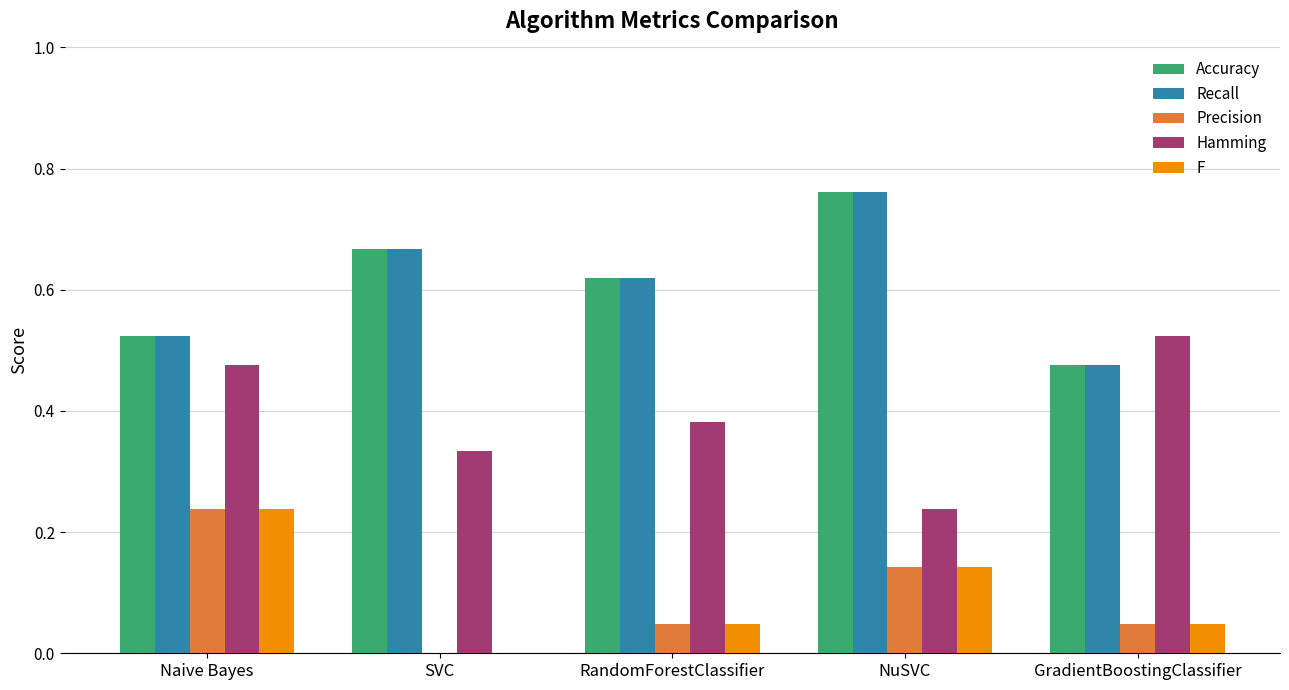

At which category is the sum across all series the highest?

NuSVC